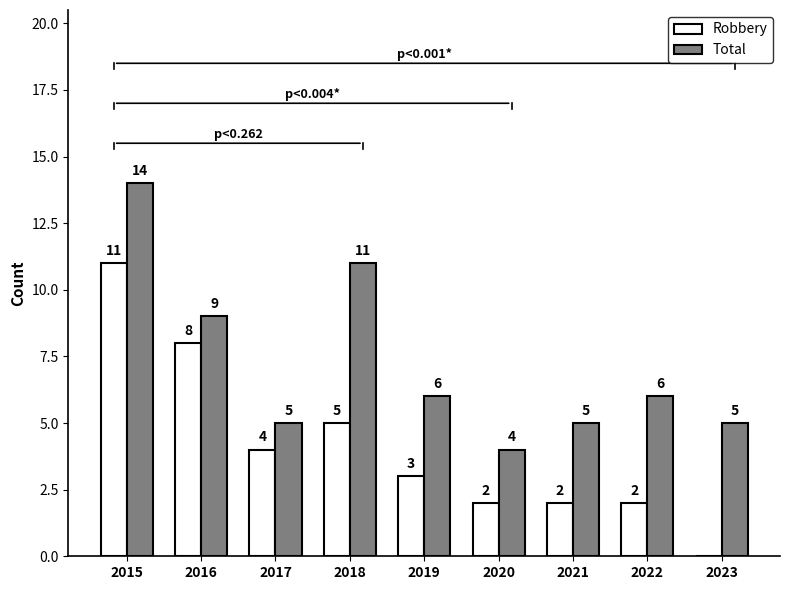

Are the bars horizontal?

No